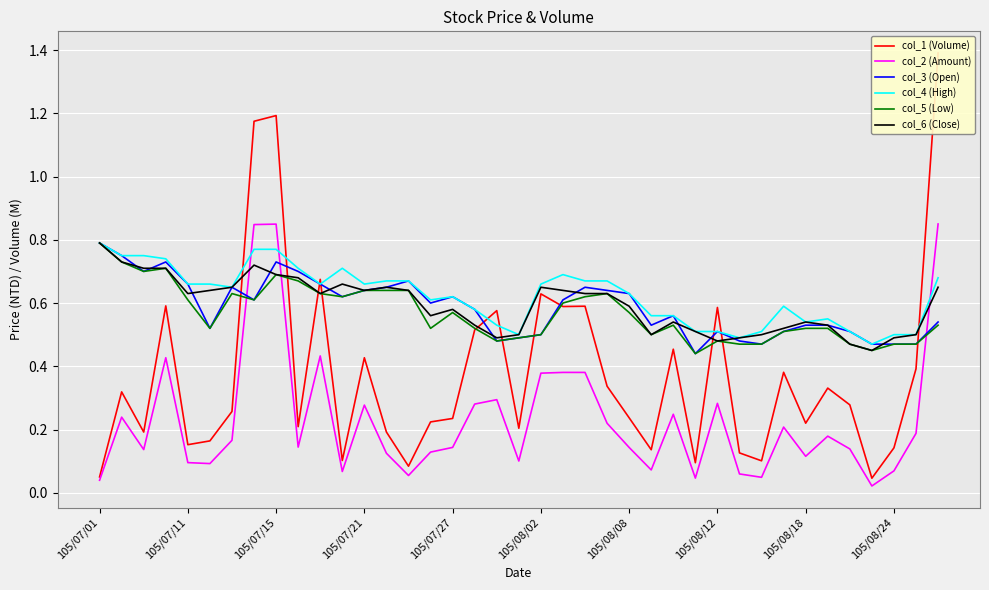

At which label does col_5 (Low) reach its peak?

105/07/01